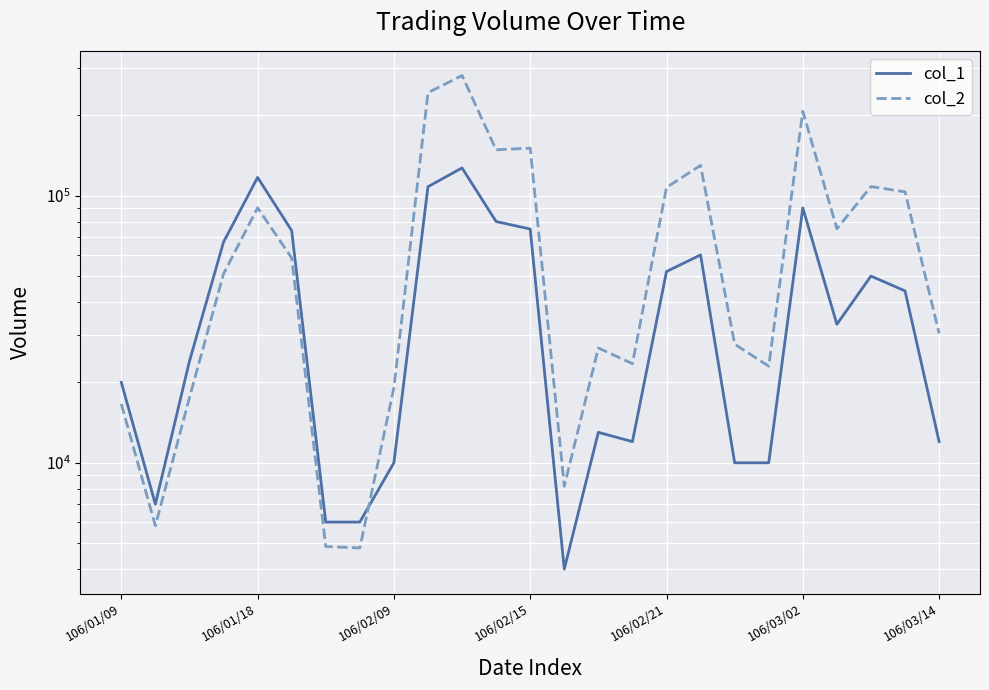

What is the maximum value for col_2?

281680